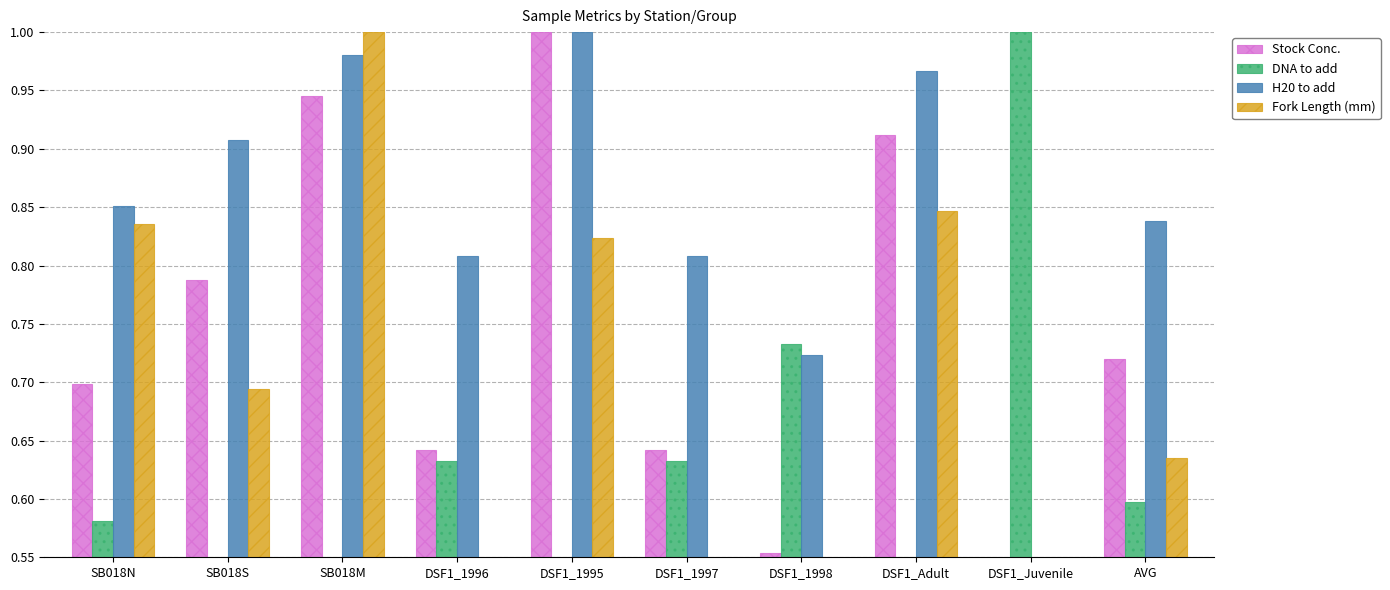

Are the bars horizontal?

No